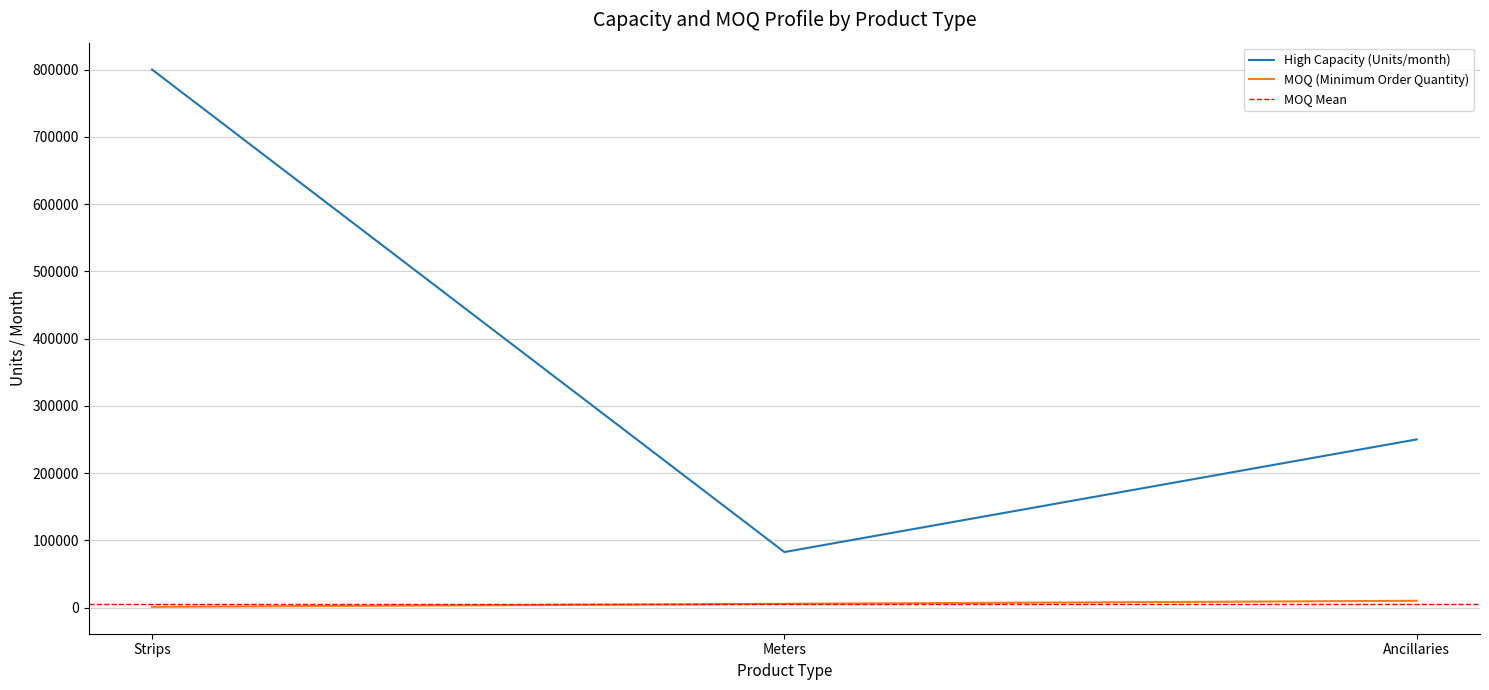

Reading left to right, list all the values displayed in this chart.

High Capacity (Units/month): 800000	82500	250000
MOQ (Minimum Order Quantity): 1000	5500	10000